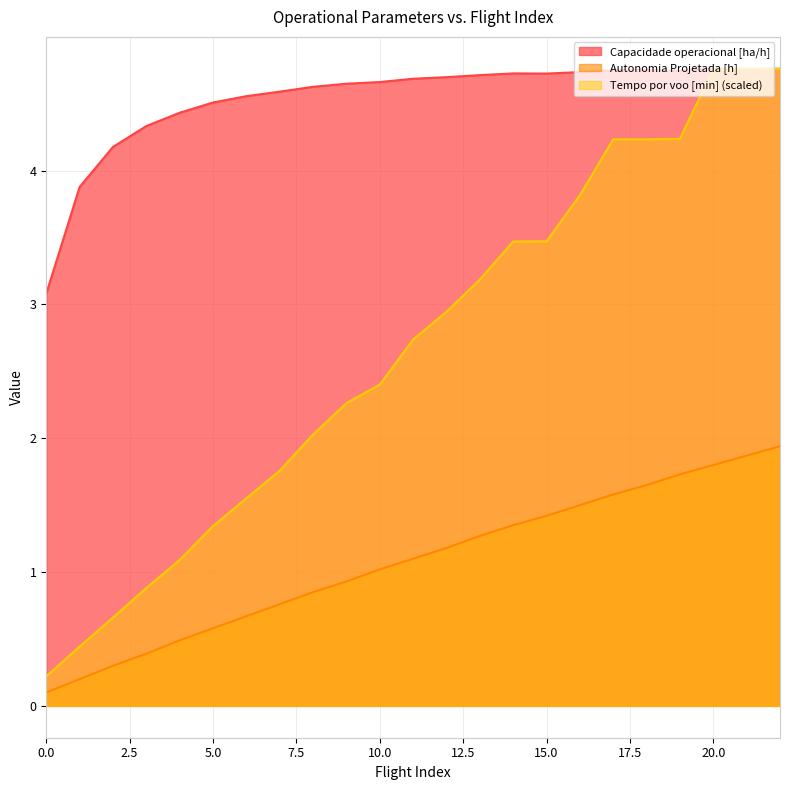

List the series in order of their peak value, highest first.

Capacidade operacional [ha/h], Tempo por voo [min], Autonomia Projetada [h]